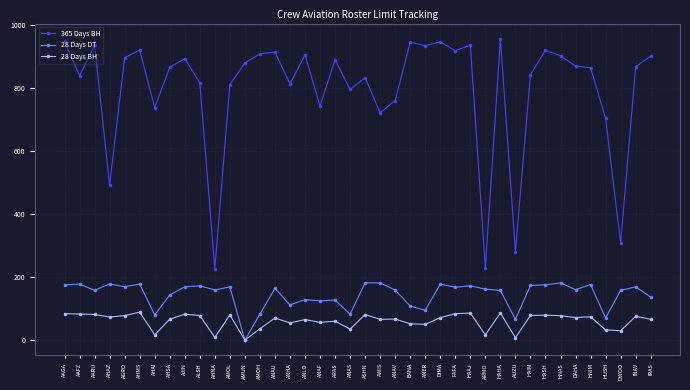

Where does the 365 Days BH series first go above 869?

AAGA